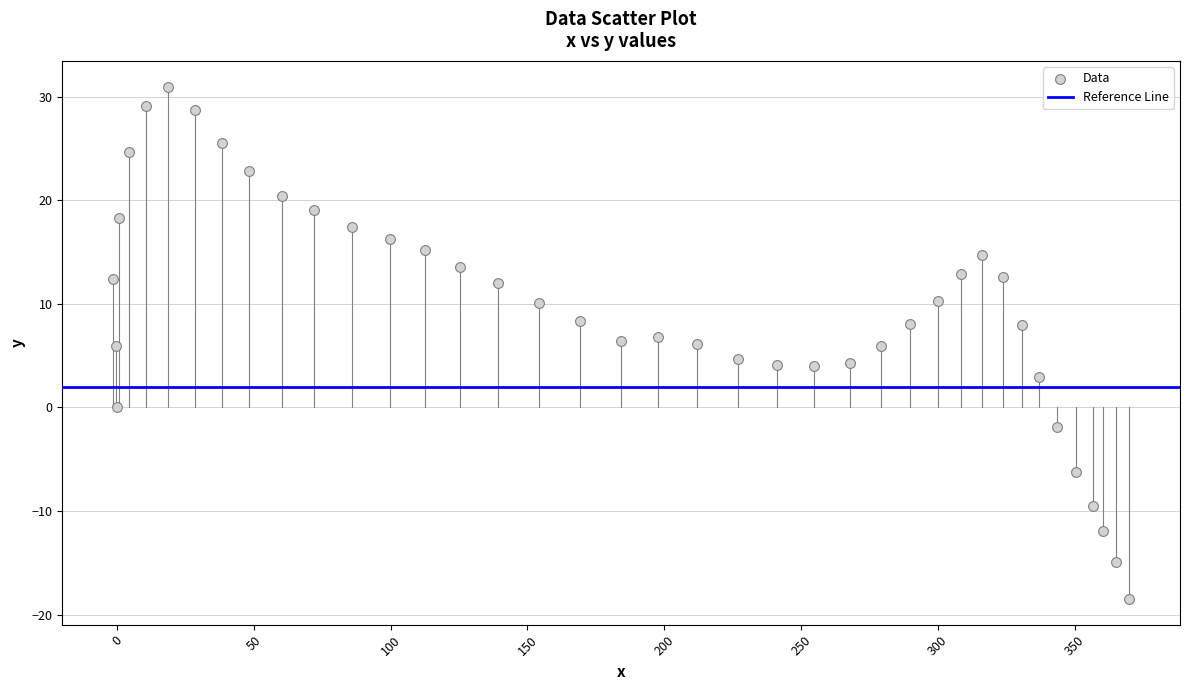

What is the range of X values (max minus min)?

371.3